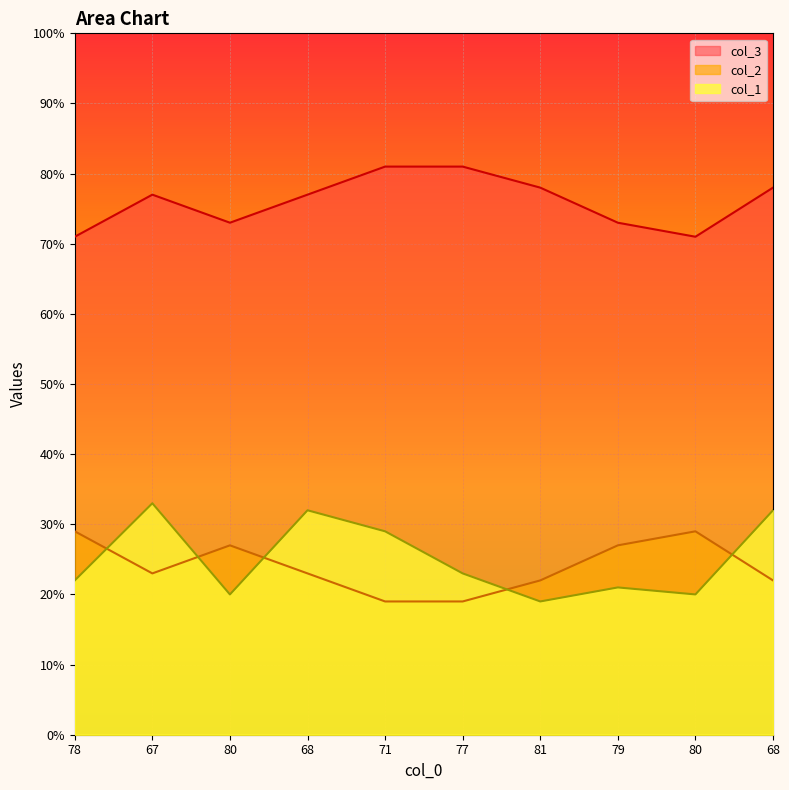

How many data points in col_1 are above 23?

4